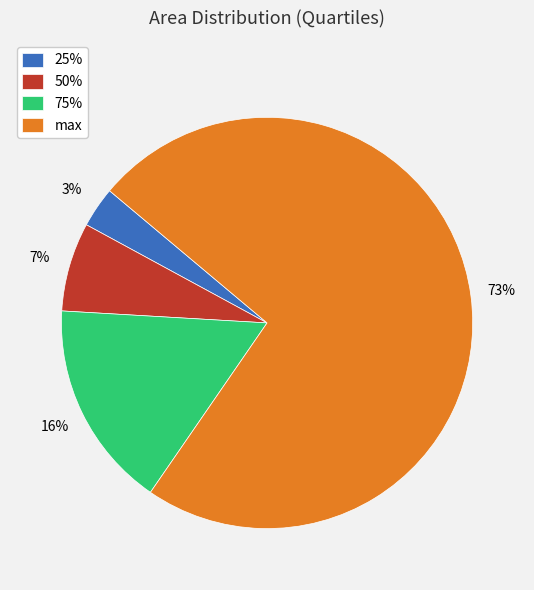

Combined, do 25% and 75% account for over 50%?

No